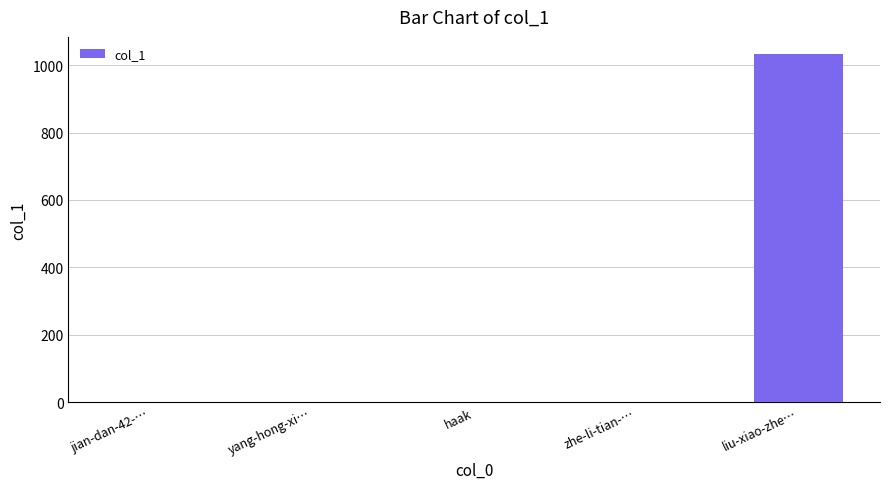

What is the greatest value displayed?

1032